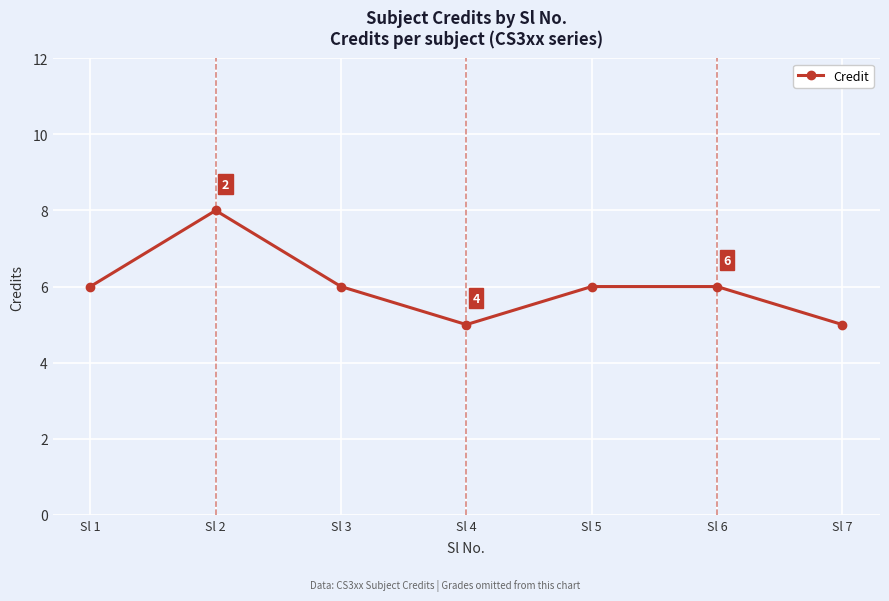

Is it true that the value at Sl 1 is 4?

False